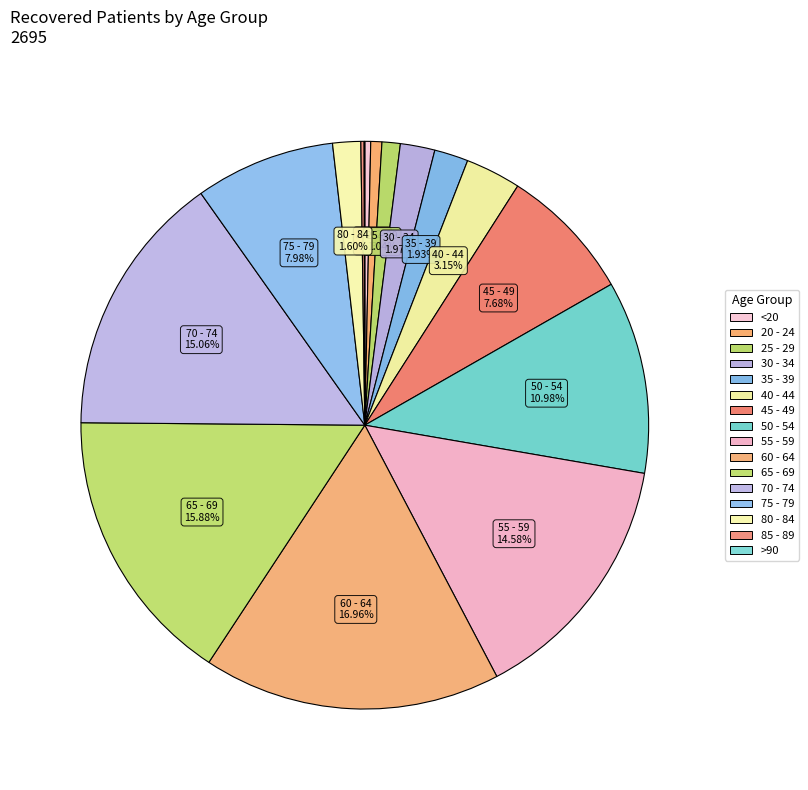

Rank the categories by value from highest to lowest.

60 - 64, 65 - 69, 70 - 74, 55 - 59, 50 - 54, 75 - 79, 45 - 49, 40 - 44, 30 - 34, 35 - 39, 80 - 84, 25 - 29, 20 - 24, <20, 85 - 89, >90